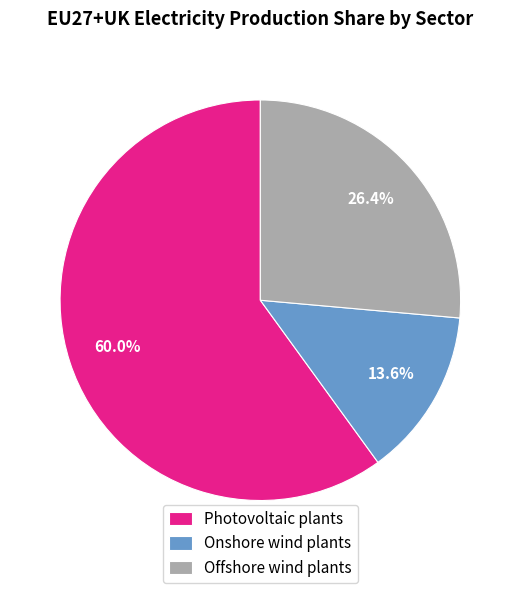

What percentage is the Photovoltaic plants slice, to the nearest percent?

60%